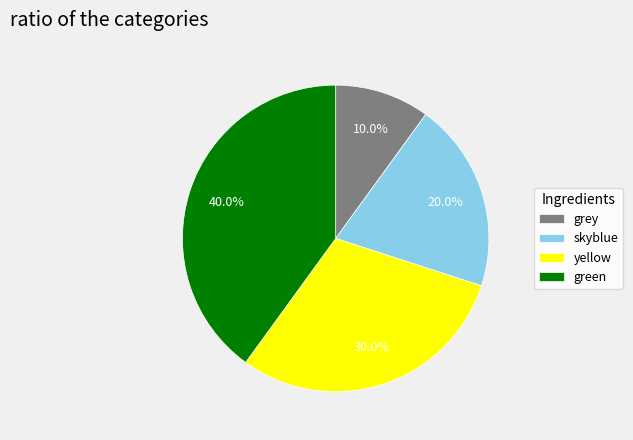

To the nearest percent, what portion does grey represent?

10%